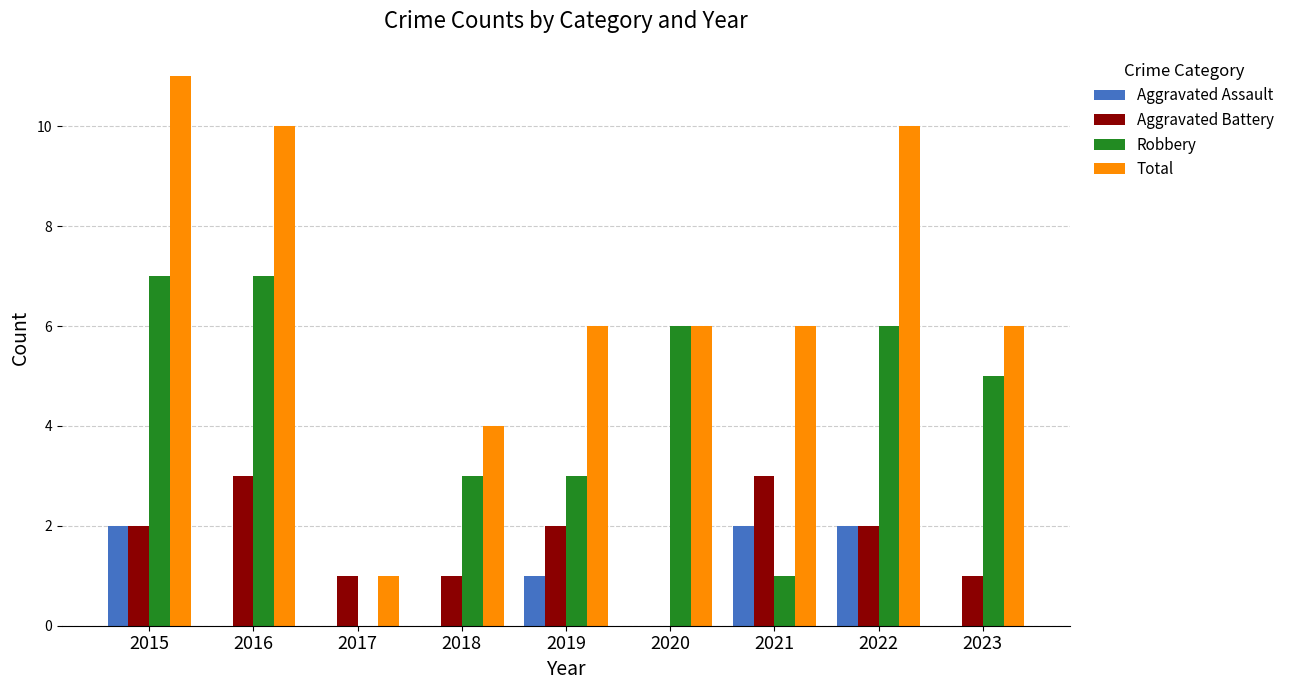

Is the value of Total at 2016 greater than the value of Robbery at 2018?

Yes